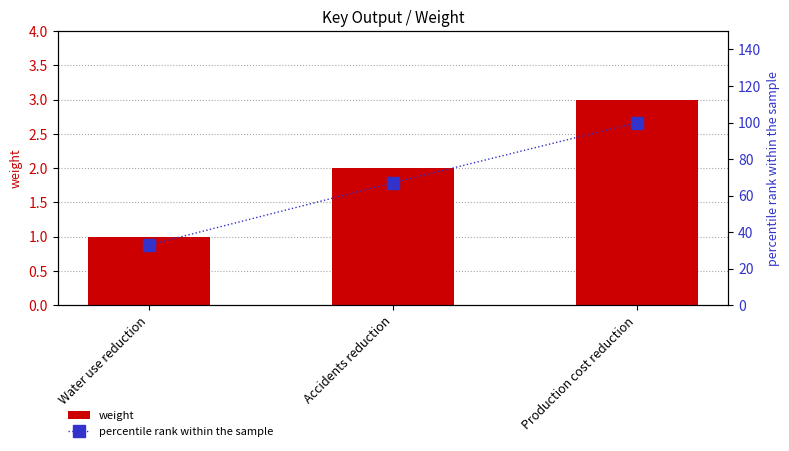

How many values in the weight series exceed 2?

1